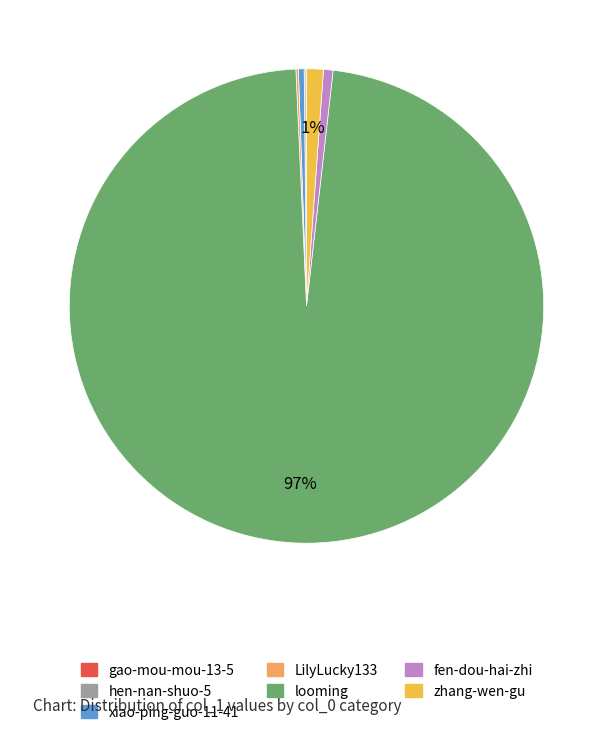

To the nearest percent, what is the difference between the fen-dou-hai-zhi and looming slice percentages?

97%